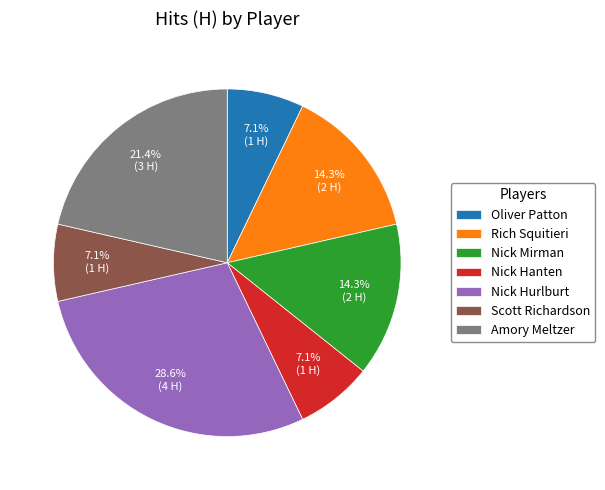

How many slices are in this pie chart?

7